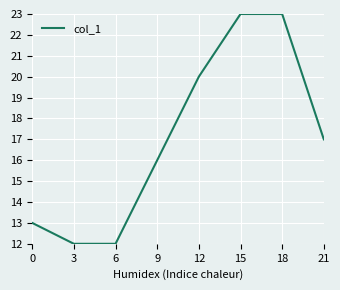

At which label is the value closest to 17?

21